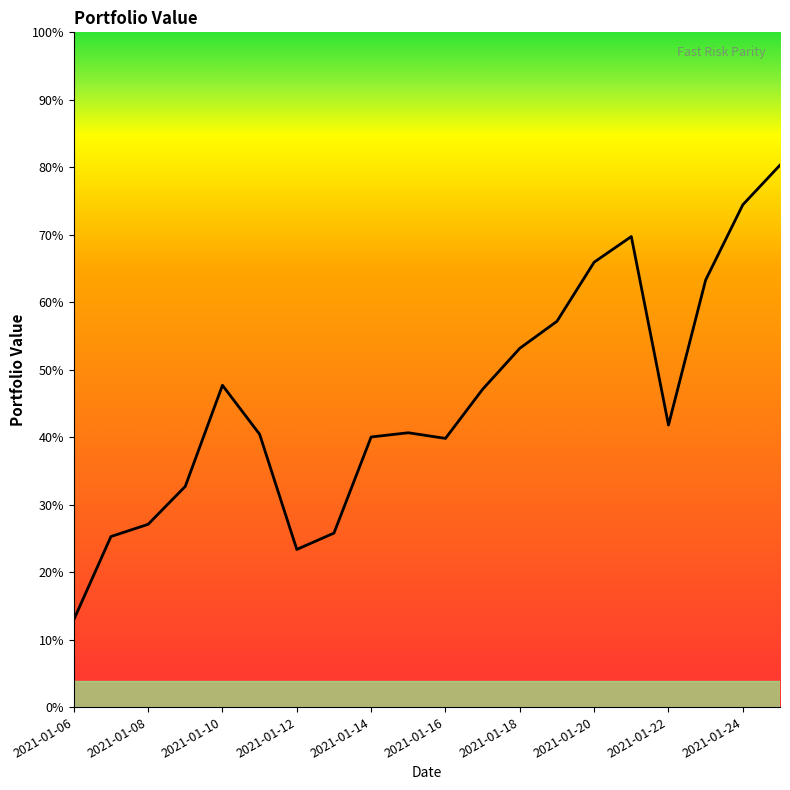

Which label corresponds to the largest value in the chart?

2021-01-25